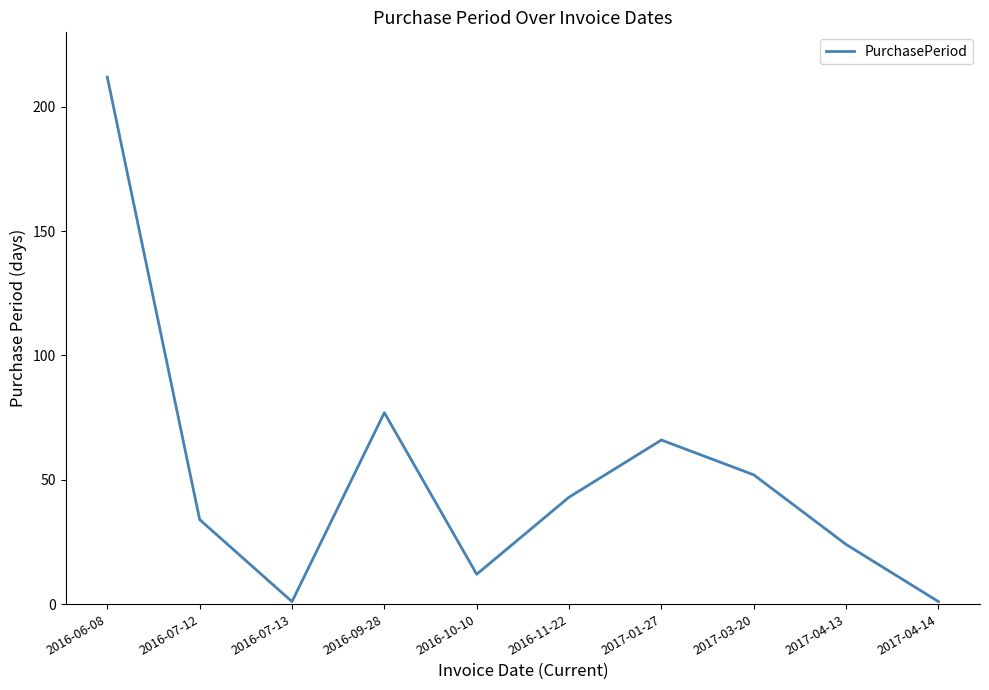

What is the change in value from 2016-07-12 to 2017-01-27?

+32